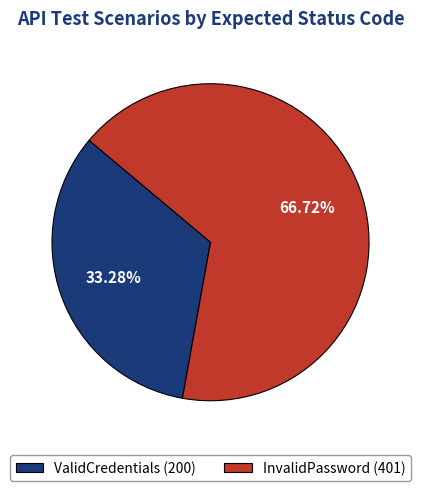

To the nearest percent, what is the difference between the largest and smallest slice percentages?

33%